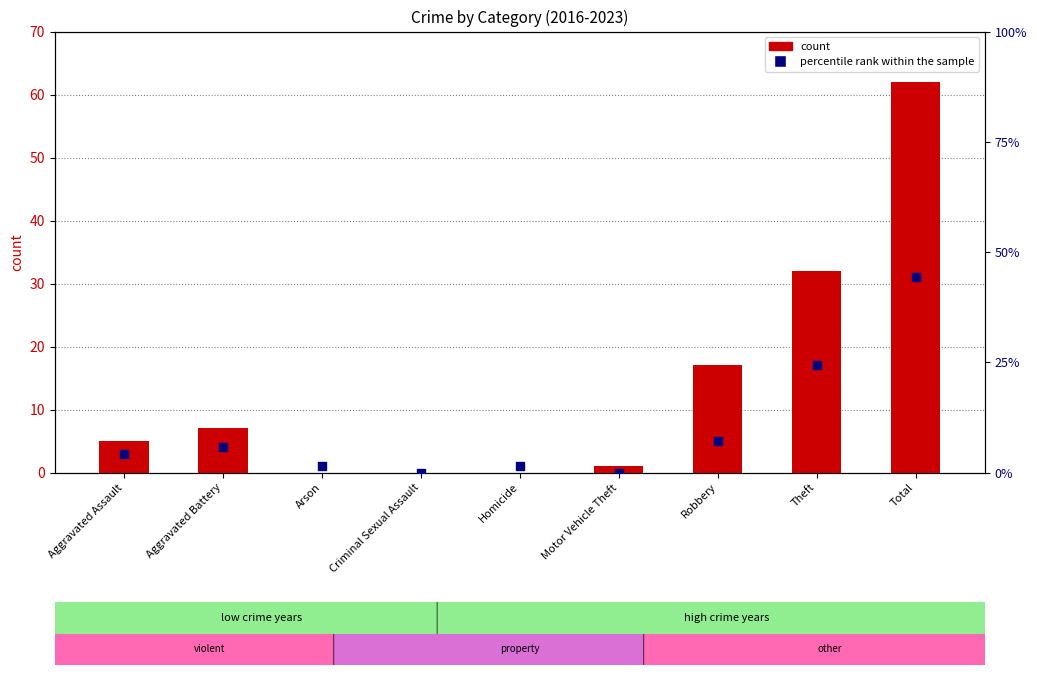

Which has a higher value, Robbery or Criminal Sexual Assault?

Robbery